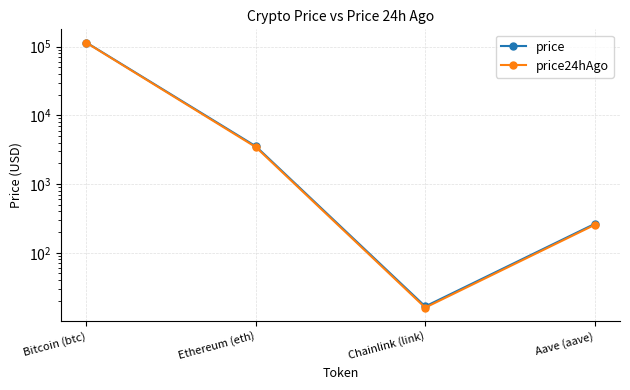

How many values in the price series are below 3538?

2